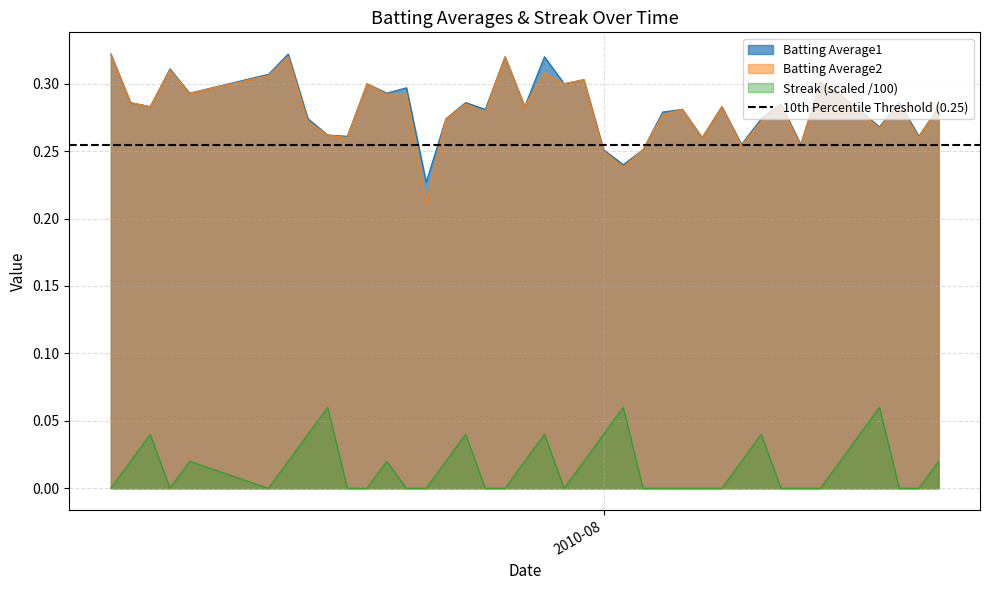

In Batting Average1, how many points are lower than both neighbors (excluding endpoints)?

14